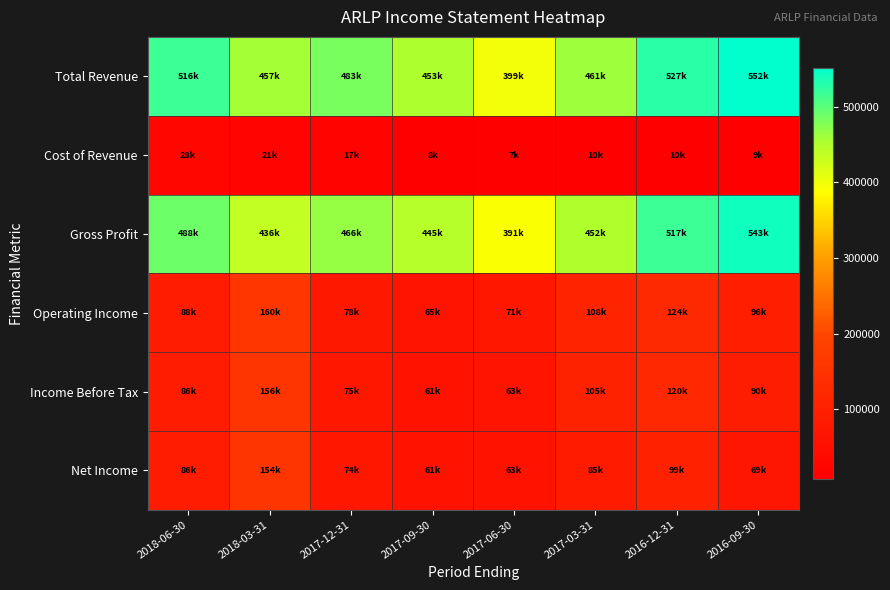

Reading left to right, list all the values displayed in this chart.

Total Revenue: 2018-06-30=516100	2018-03-31=457100	2017-12-31=483200	2017-09-30=453200	2017-06-30=398700	2017-03-31=461100	2016-12-31=527400	2016-09-30=552100
Cost of Revenue: 2018-06-30=27600	2018-03-31=21200	2017-12-31=16800	2017-09-30=8000	2017-06-30=7300	2017-03-31=9600	2016-12-31=10400	2016-09-30=9200
Gross Profit: 2018-06-30=488500	2018-03-31=435900	2017-12-31=466400	2017-09-30=445200	2017-06-30=391400	2017-03-31=451500	2016-12-31=517000	2016-09-30=542900
Operating Income: 2018-06-30=88100	2018-03-31=160200	2017-12-31=77500	2017-09-30=64800	2017-06-30=71400	2017-03-31=108300	2016-12-31=124300	2016-09-30=96500
Income Before Tax: 2018-06-30=86400	2018-03-31=156000	2017-12-31=74600	2017-09-30=61400	2017-06-30=63400	2017-03-31=105000	2016-12-31=119700	2016-09-30=89800
Net Income: 2018-06-30=86200	2018-03-31=154300	2017-12-31=73700	2017-09-30=60700	2017-06-30=62600	2017-03-31=84800	2016-12-31=99400	2016-09-30=69200